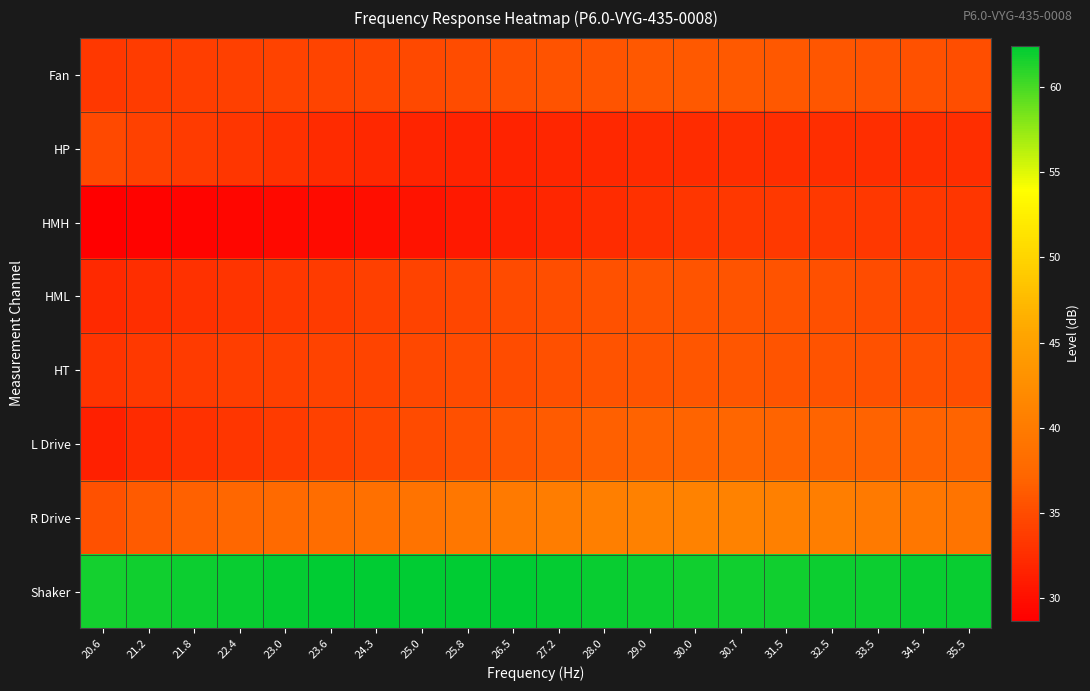

Which series has the largest total across all categories?

Shaker